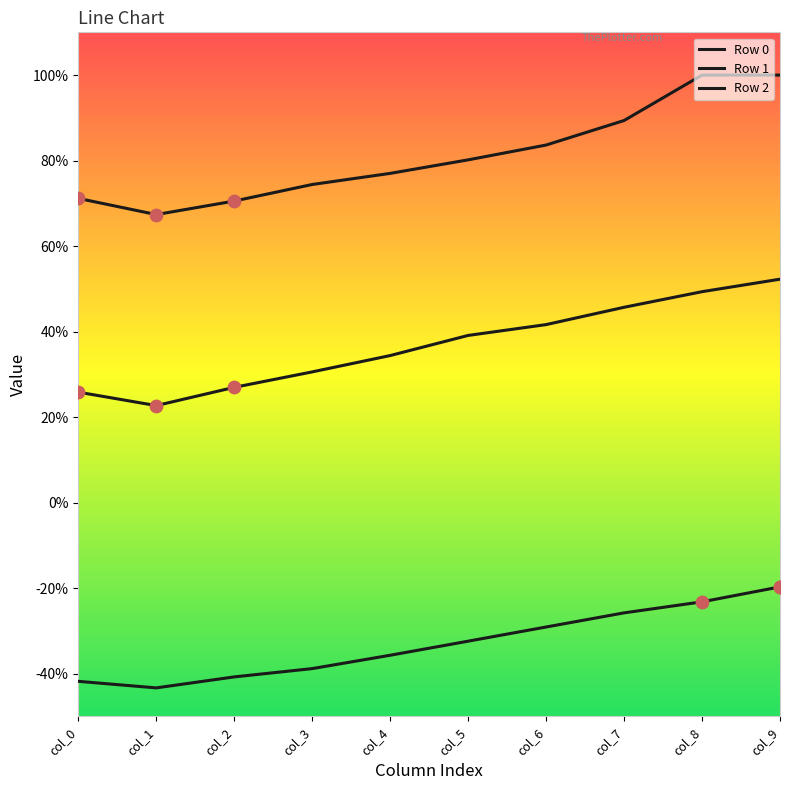

What is the total value across all series at col_5?

0.9